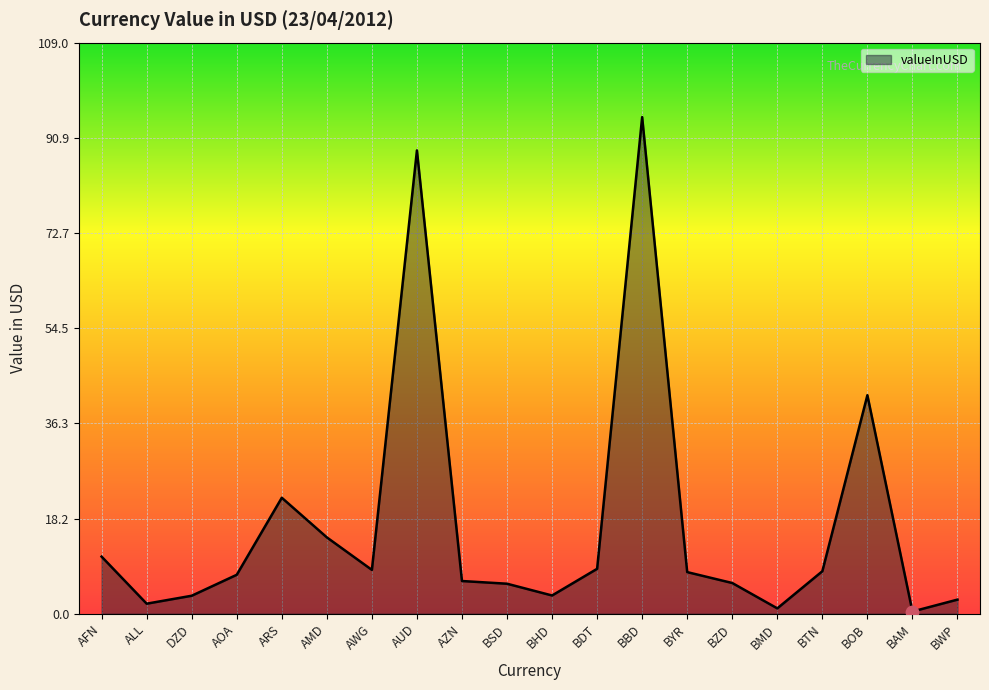

Between BSD and AUD, which is larger?

AUD